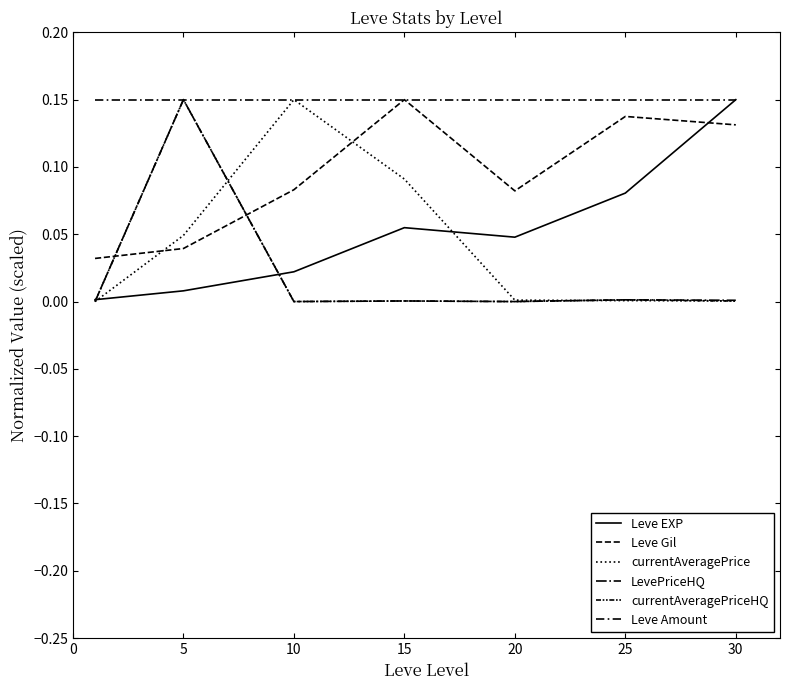

True or false: Leve Gil and Leve Amount intersect in this chart.

False